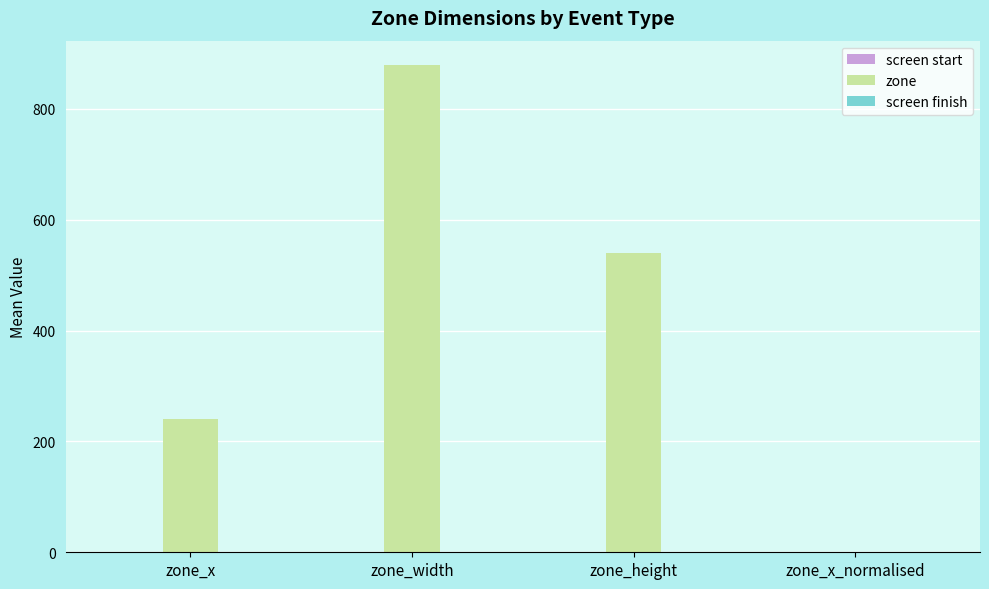

What is the sum of all values?

1659.1